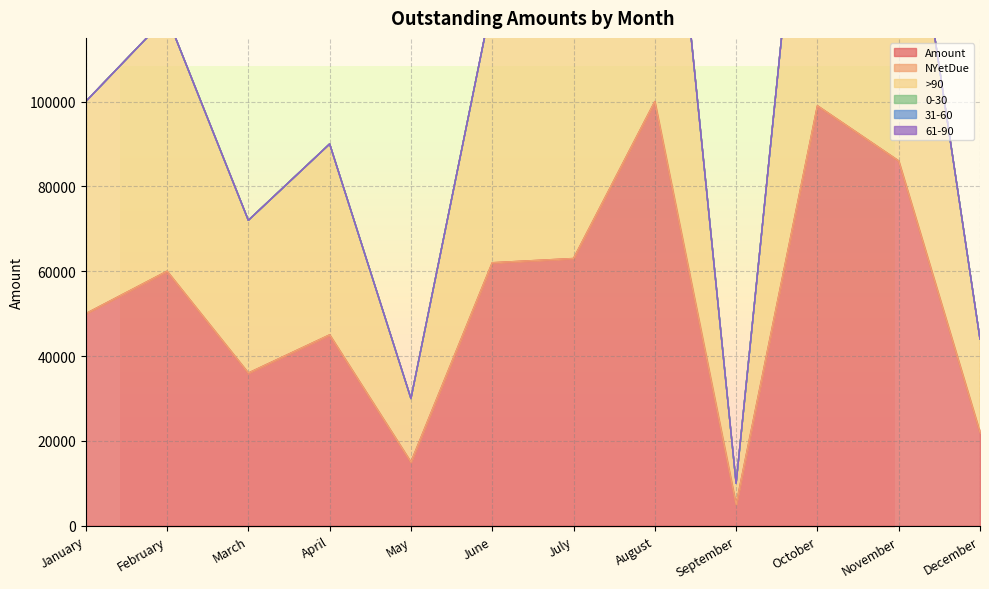

What is the maximum value shown in the chart?

100000